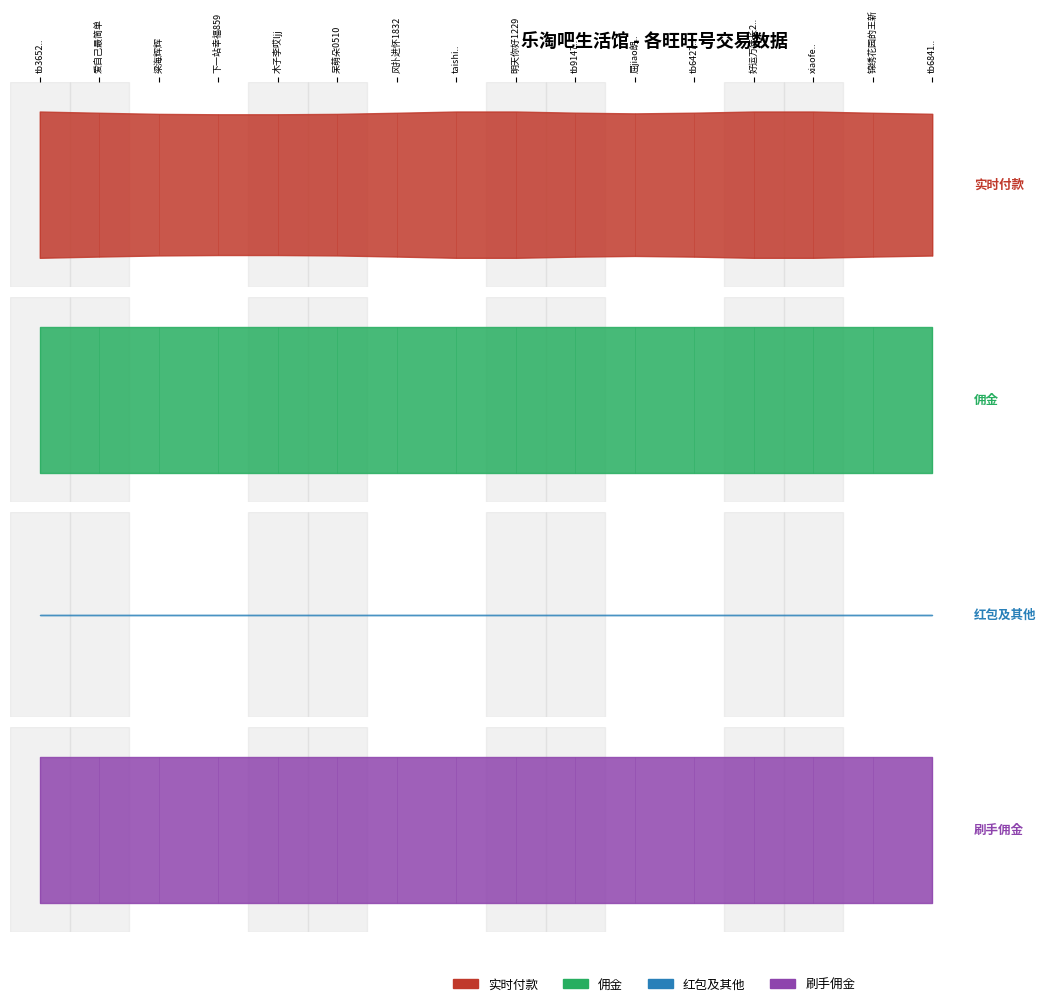

Is it true that 红包及其他 equals 0.0 at 梁海辉辉?

True